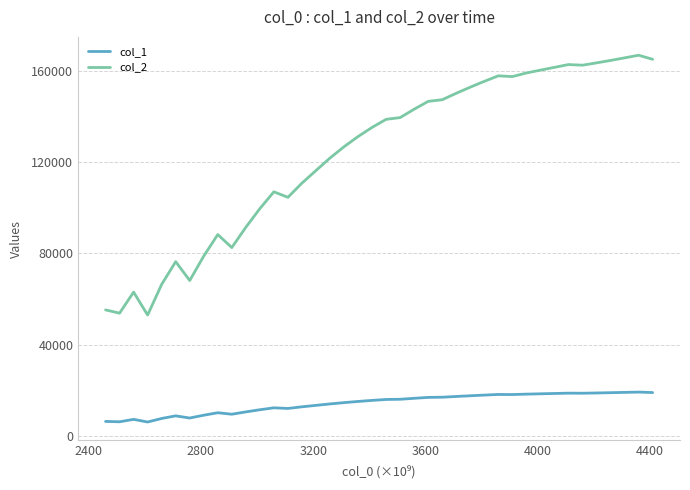

Does the chart have visible grid lines?

Yes